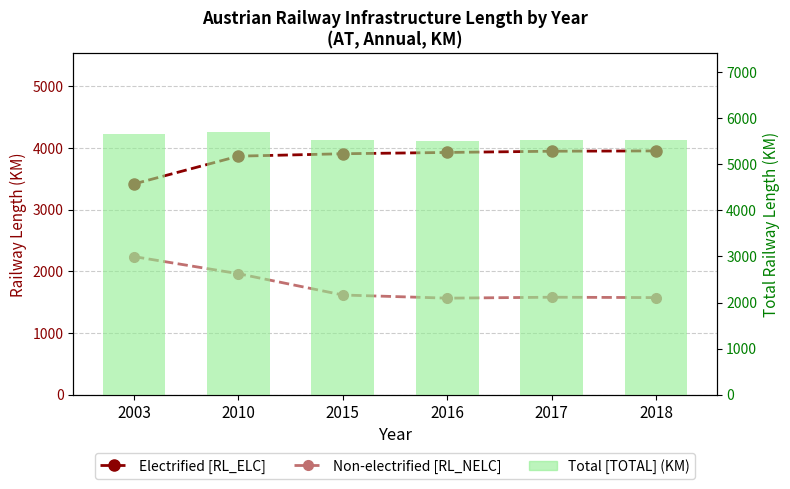

How many series are shown in this chart?

3